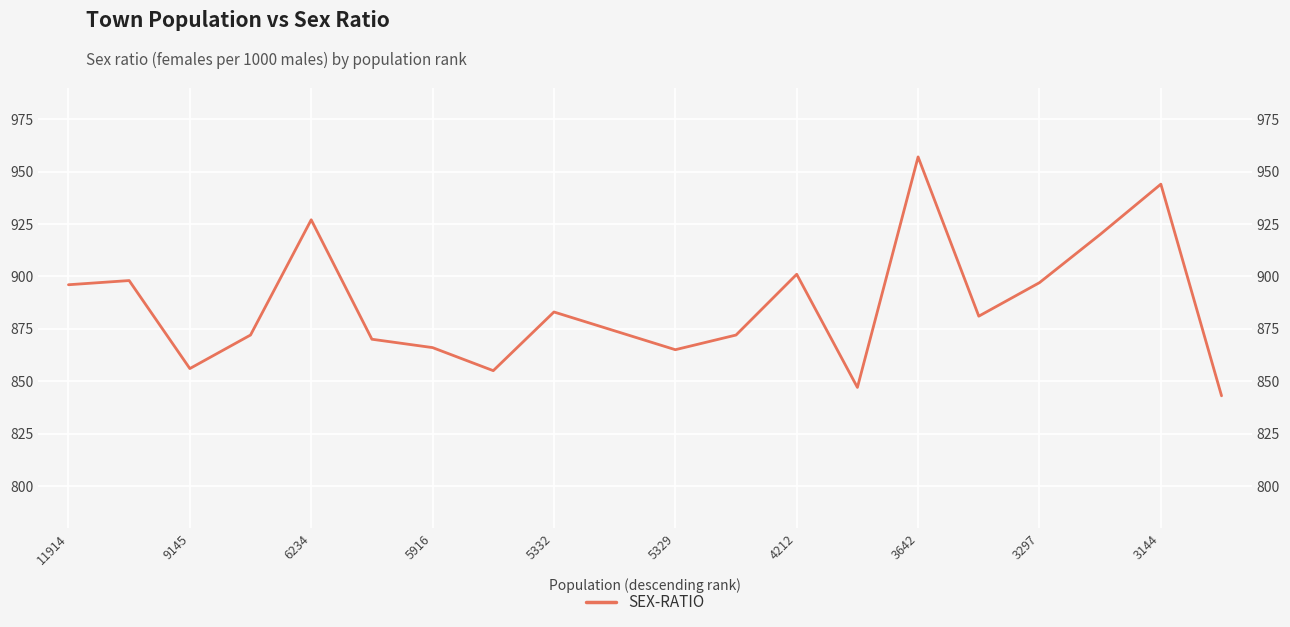

What is the difference between the second highest and second lowest values?

97